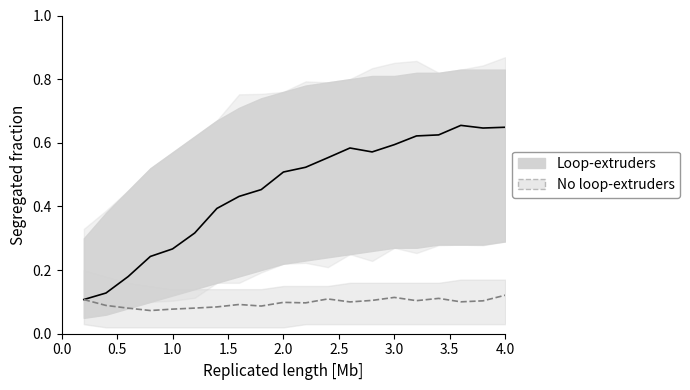

Reading left to right, transcribe all the data shown in this chart.

Loop-extruders mean: 0.1	0.1	0.2	0.2	0.3	0.3	0.4	0.4	0.5	0.5	0.5	0.6	0.6	0.6	0.6	0.6	0.6	0.7	0.7	0.7
Loop-extruders upper: 0.3	0.4	0.5	0.5	0.6	0.6	0.7	0.7	0.7	0.8	0.8	0.8	0.8	0.8	0.8	0.8	0.8	0.8	0.8	0.8
Loop-extruders lower: 0.1	0.1	0.1	0.1	0.1	0.1	0.2	0.2	0.2	0.2	0.2	0.2	0.2	0.3	0.3	0.3	0.3	0.3	0.3	0.3
No loop-extruders mean: 0.1	0.1	0.1	0.1	0.1	0.1	0.1	0.1	0.1	0.1	0.1	0.1	0.1	0.1	0.1	0.1	0.1	0.1	0.1	0.1
No loop-extruders upper: 0.2	0.2	0.2	0.1	0.1	0.1	0.1	0.1	0.1	0.1	0.1	0.1	0.2	0.2	0.2	0.2	0.2	0.2	0.2	0.2
No loop-extruders lower: 0.0	0.0	0.0	0.0	0.0	0.0	0.0	0.0	0.0	0.0	0.0	0.0	0.0	0.0	0.0	0.0	0.0	0.0	0.0	0.0